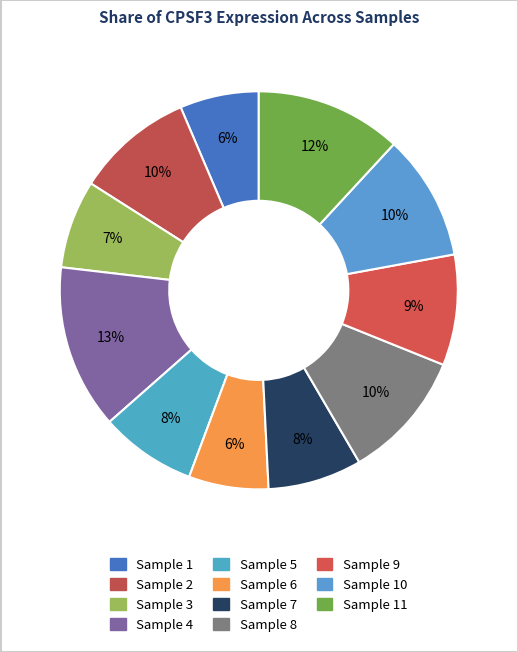

How many segments does this pie chart have?

11